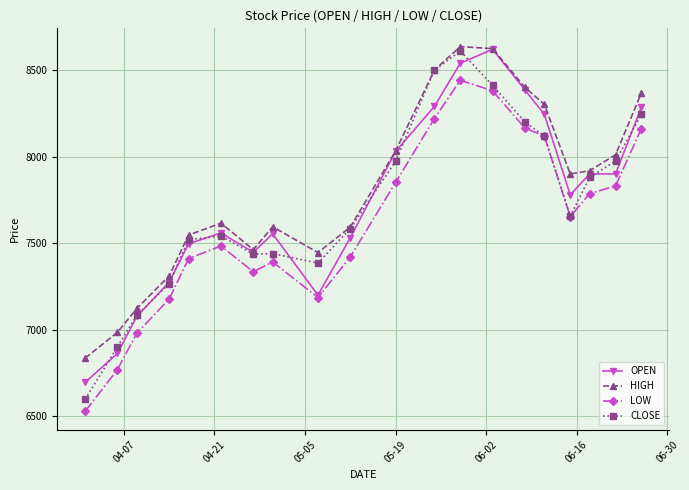

True or false: LOW and HIGH intersect in this chart.

False